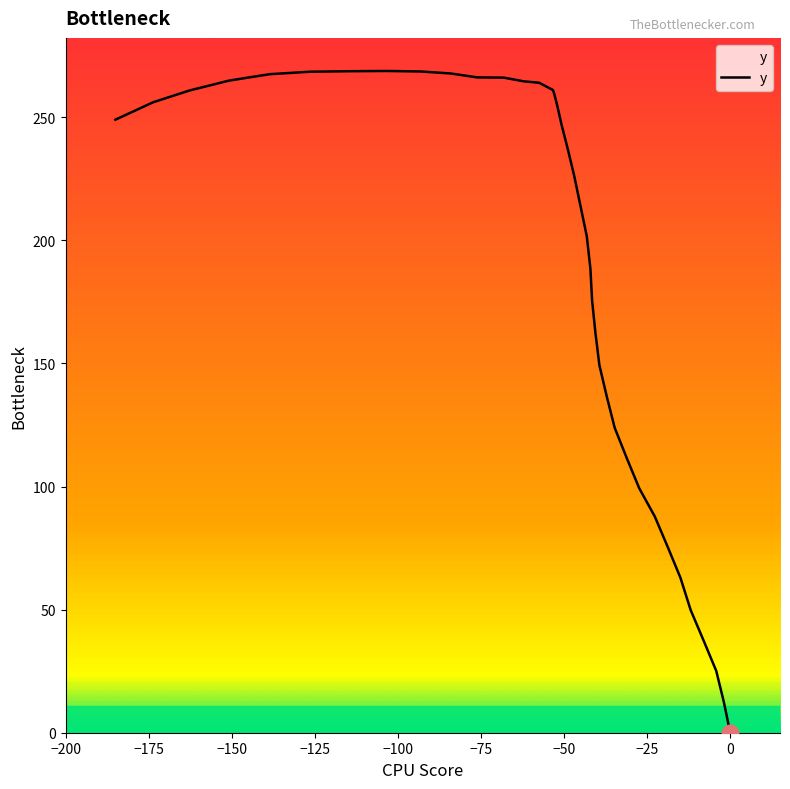

What is the difference between the maximum and minimum values?

268.8